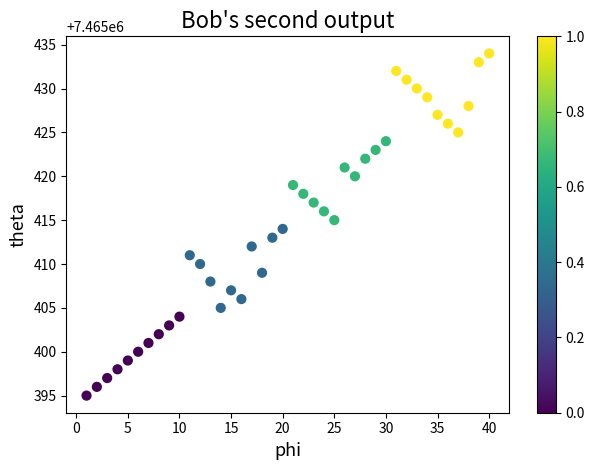

What is the range of X values (max minus min)?

39